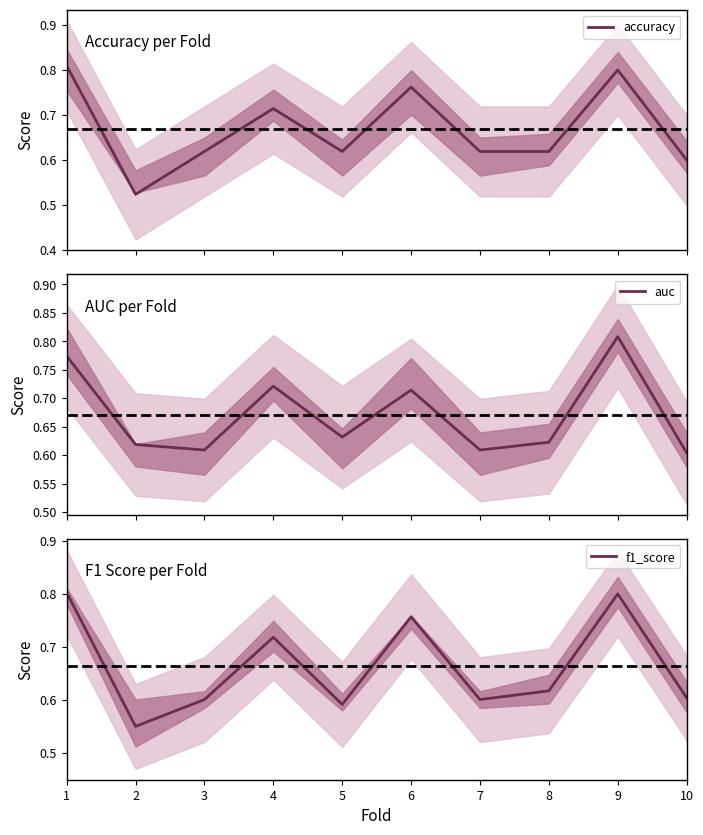

What is the difference between the f1_score values at 8 and 9?

0.2